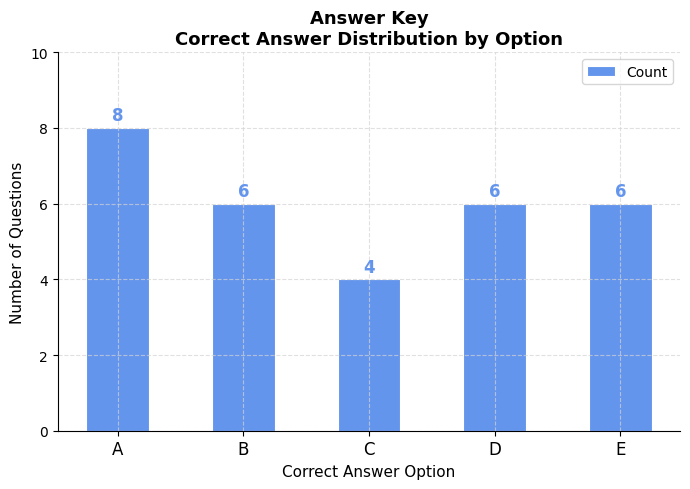

Count the number of categories in the chart.

5